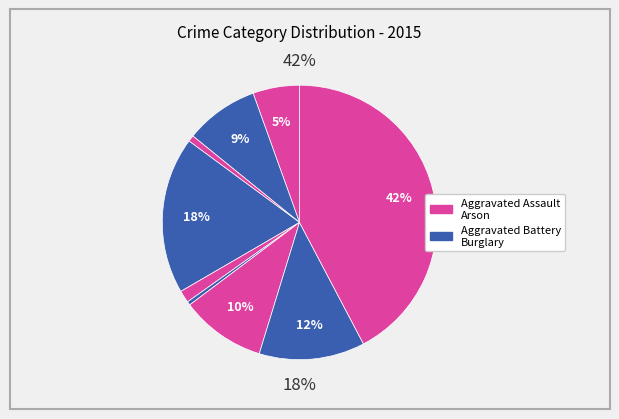

What is the total percentage of Robbery and Aggravated Assault?

17.9%